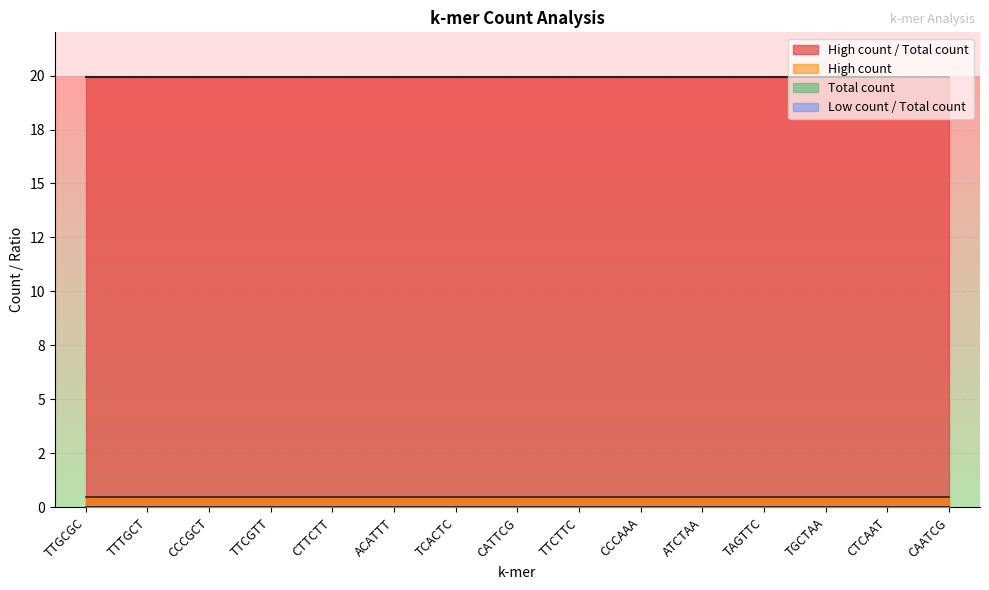

True or false: High count / Total count and Total count cross at least once.

False